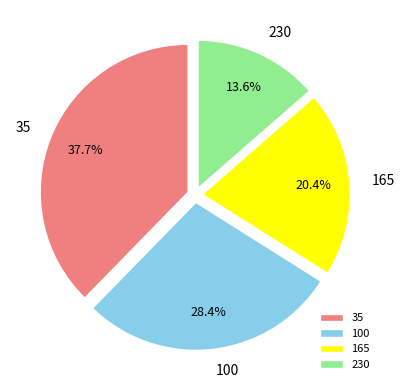

Does 230 represent more than half of the total?

No